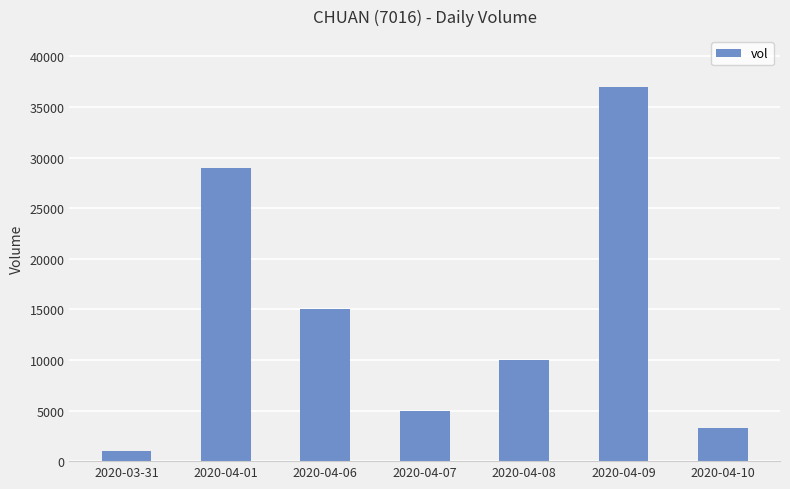

How many distinct data groups are displayed?

1